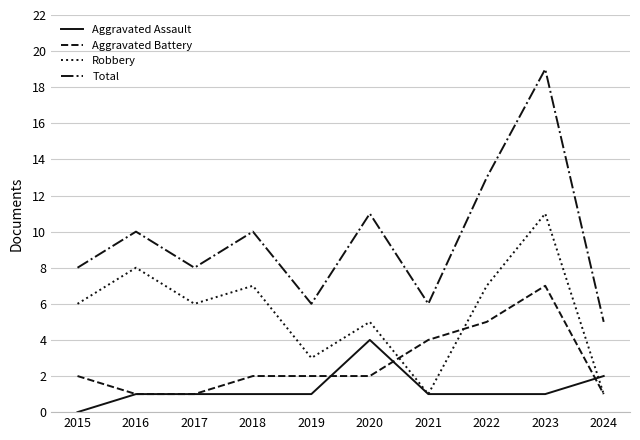

What are all the series names shown in the legend?

Aggravated Assault, Aggravated Battery, Robbery, Total